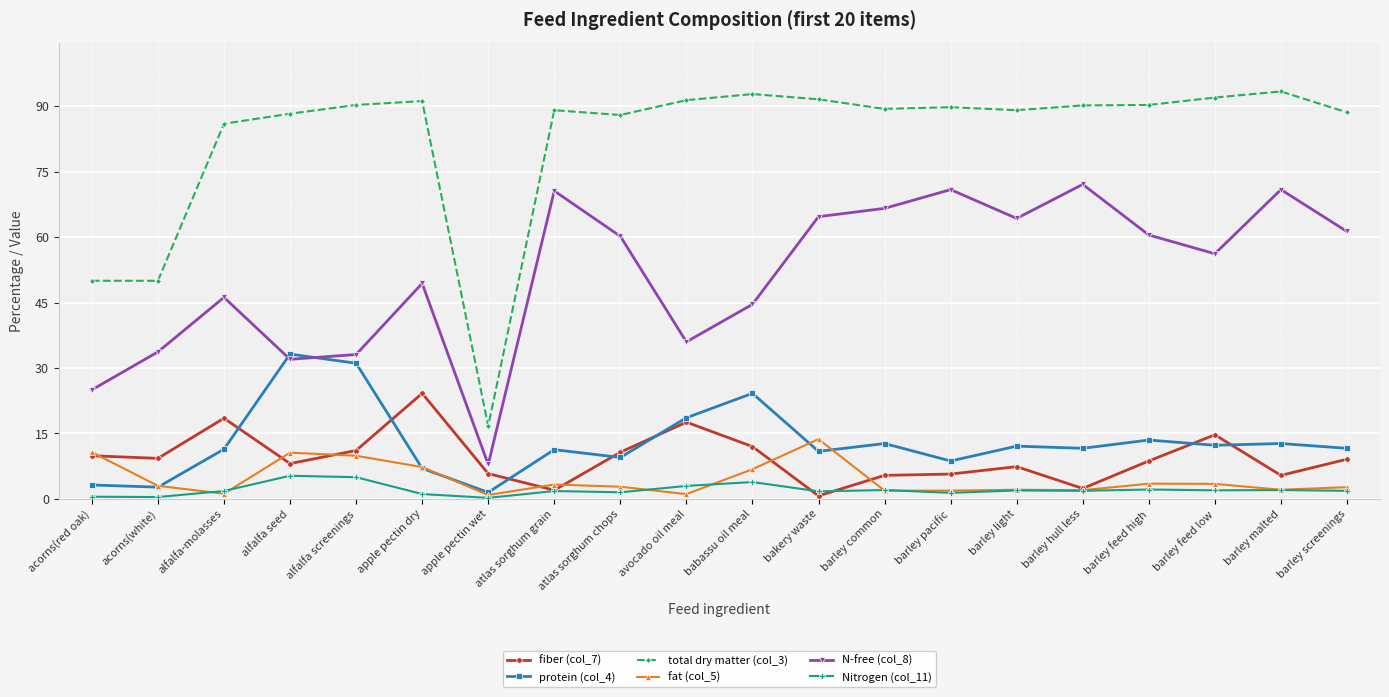

What is the sum of all Nitrogen (col_11) values?

41.6